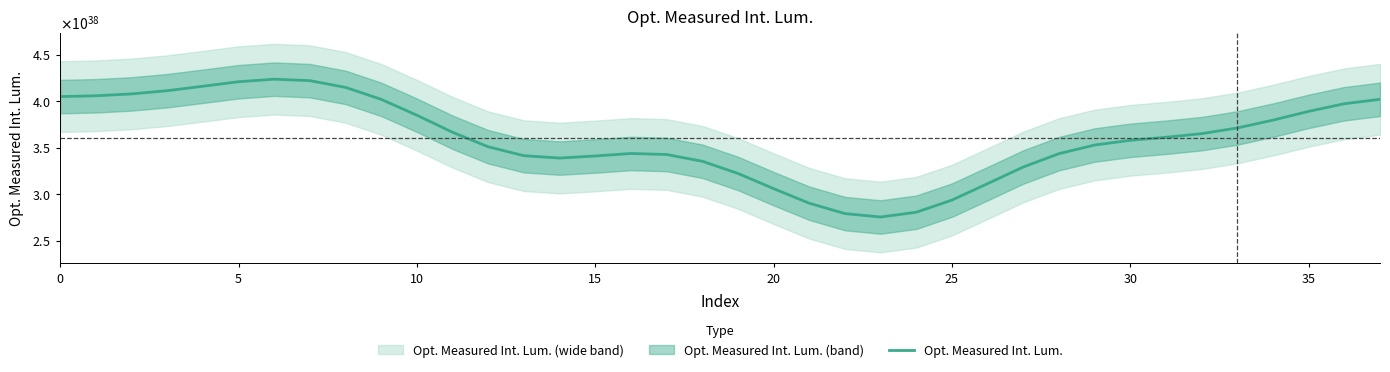

How many data points are less than 361041688496585198589115462882600943616?

19